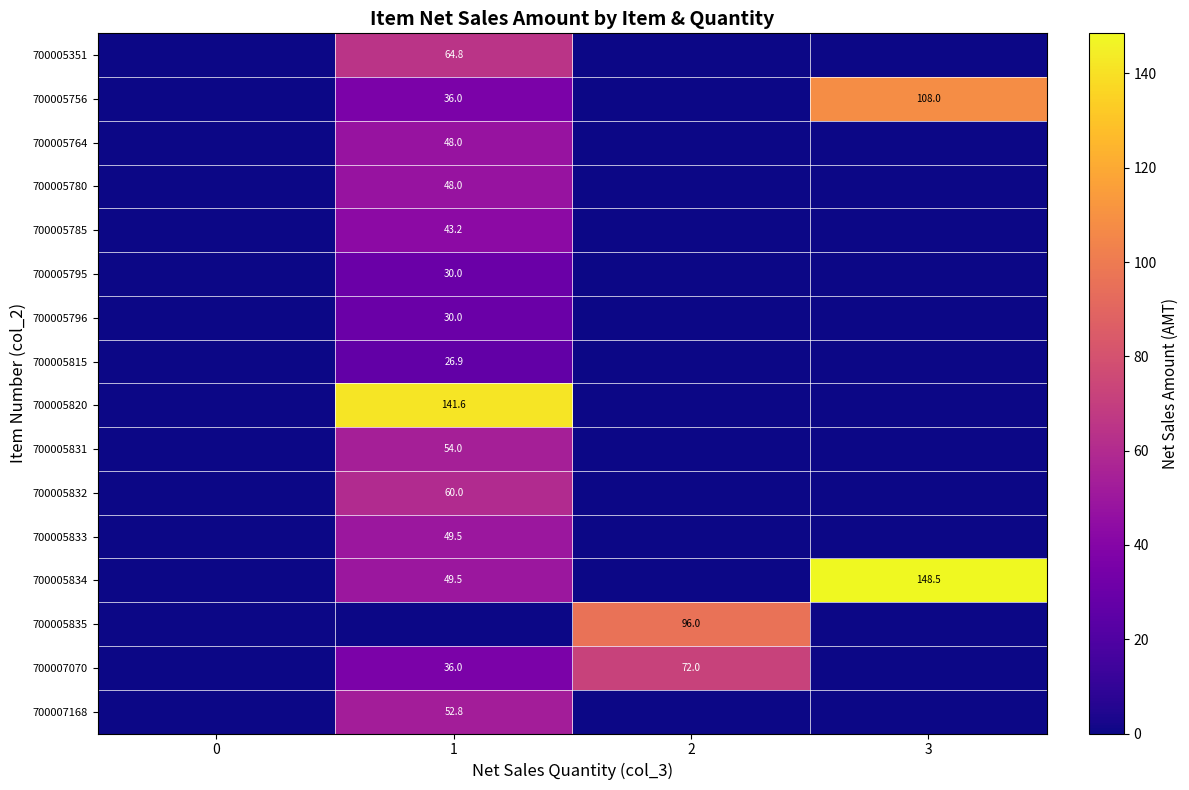

How many categories are shown in the chart?

4